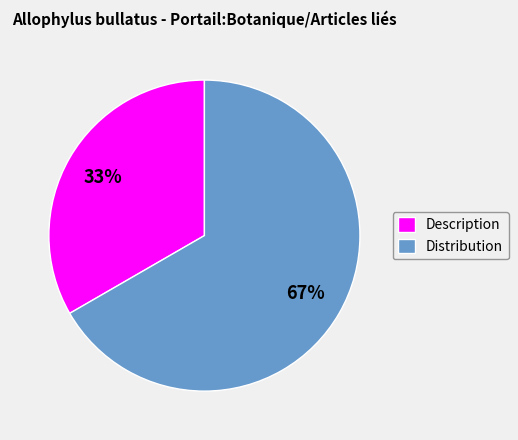

To the nearest percent, what portion does Description represent?

33%